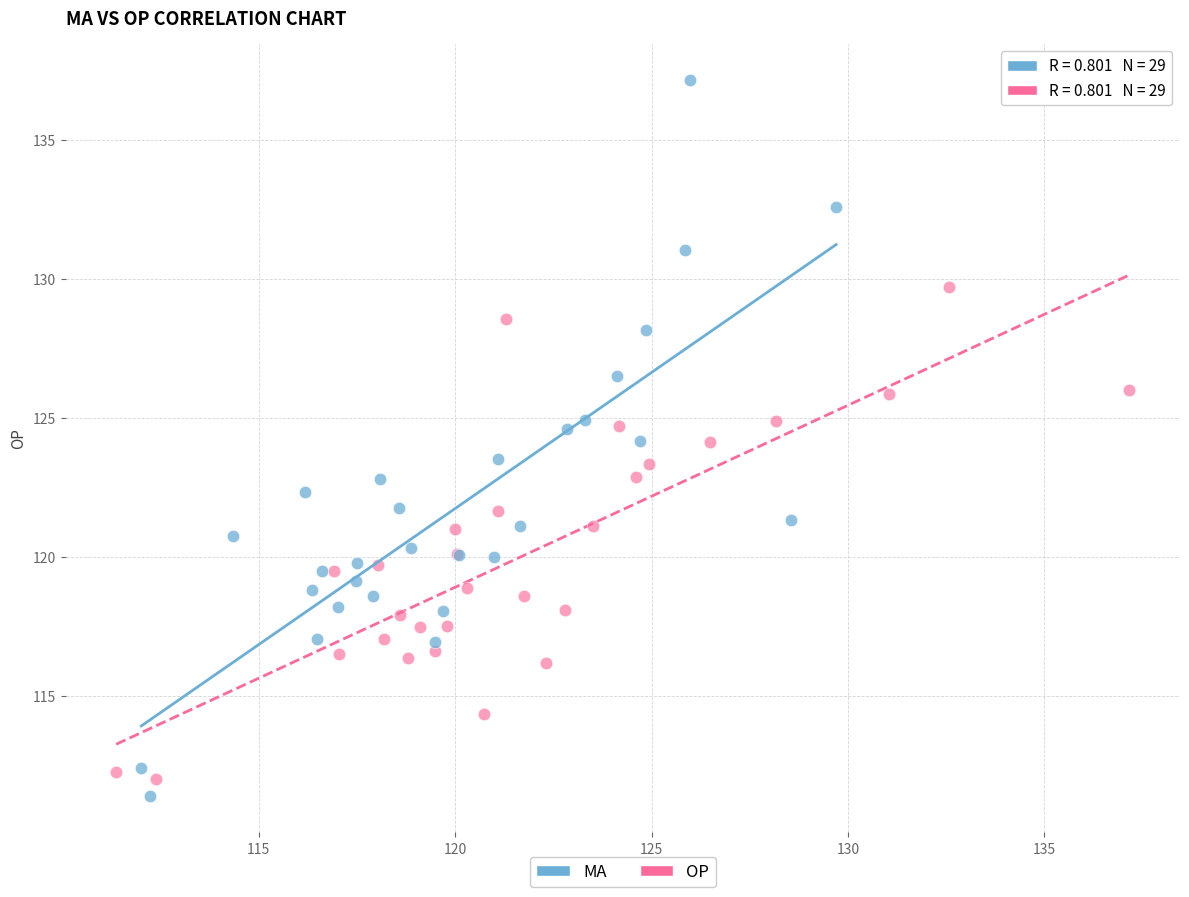

Which series has the widest spread of Y values?

MA